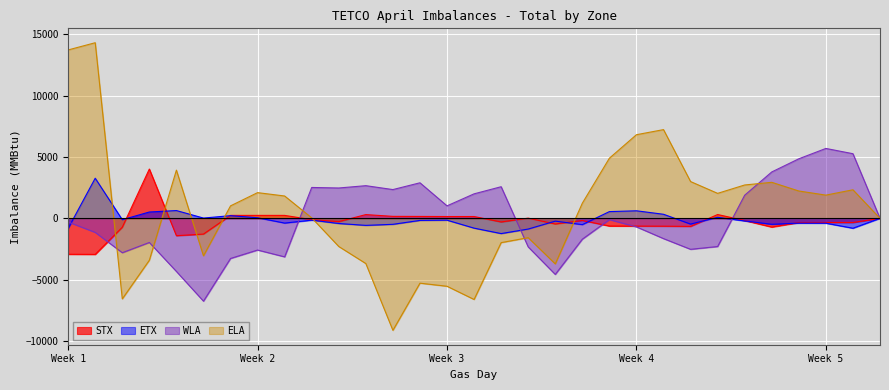

What is the lowest value of the ETX series?

-1242